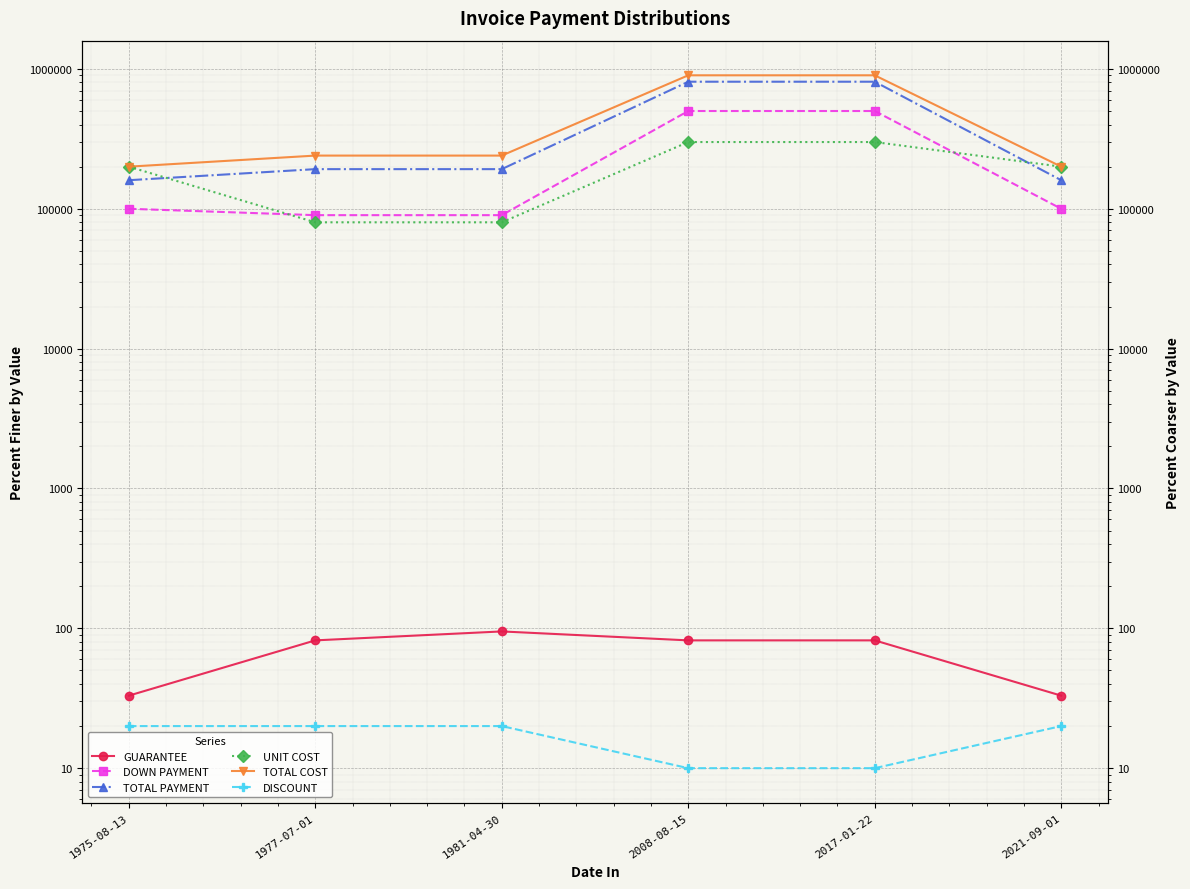

Reading left to right, transcribe all the data shown in this chart.

GUARANTEE: 1975-08-13=33	1977-07-01=82	1981-04-30=95	2008-08-15=82	2017-01-22=82	2021-09-01=33
DOWN PAYMENT: 1975-08-13=100000	1977-07-01=90000	1981-04-30=90000	2008-08-15=500000	2017-01-22=500000	2021-09-01=100000
TOTAL PAYMENT: 1975-08-13=160000	1977-07-01=192000	1981-04-30=192000	2008-08-15=810000	2017-01-22=810000	2021-09-01=160000
UNIT COST: 1975-08-13=200000	1977-07-01=80000	1981-04-30=80000	2008-08-15=300000	2017-01-22=300000	2021-09-01=200000
TOTAL COST: 1975-08-13=200000	1977-07-01=240000	1981-04-30=240000	2008-08-15=900000	2017-01-22=900000	2021-09-01=200000
DISCOUNT: 1975-08-13=20	1977-07-01=20	1981-04-30=20	2008-08-15=10	2017-01-22=10	2021-09-01=20